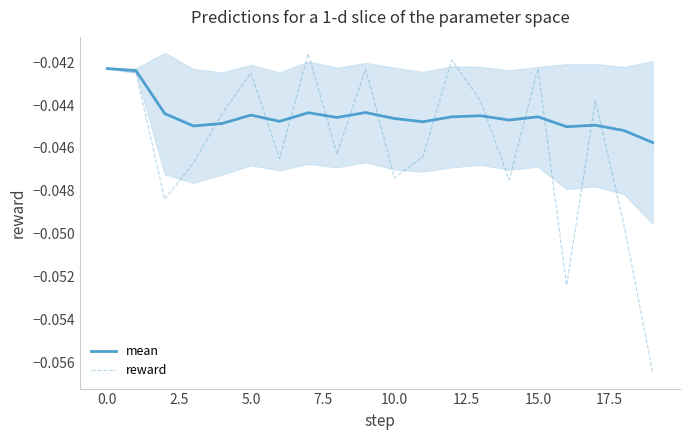

Is this an area chart (filled region under the line)?

No